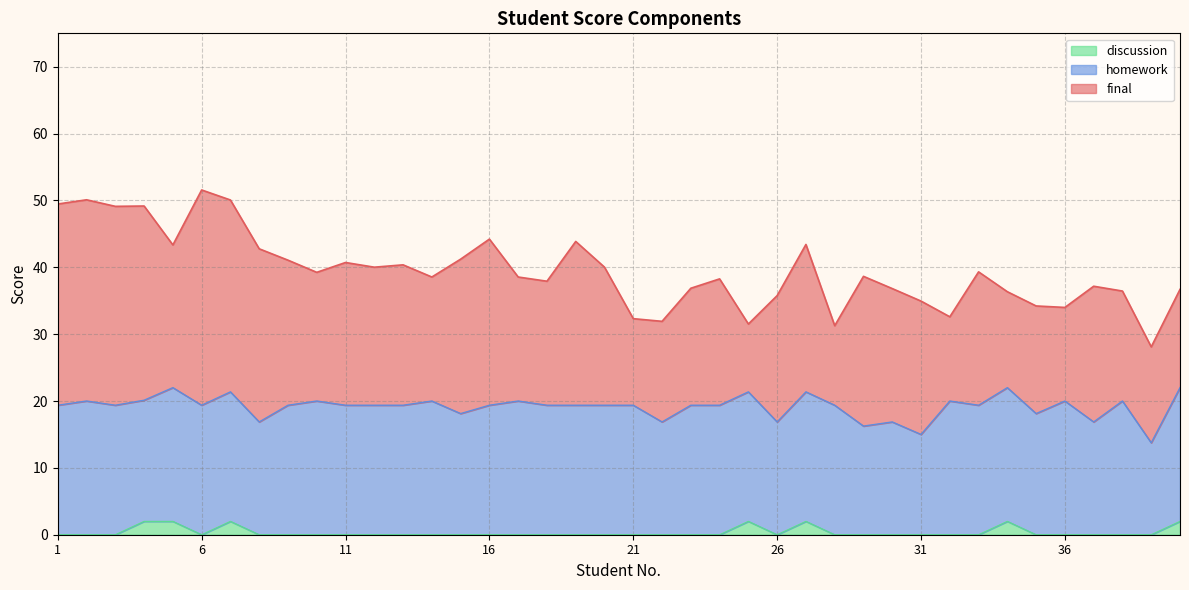

Does the chart display data point markers on the line(s)?

No